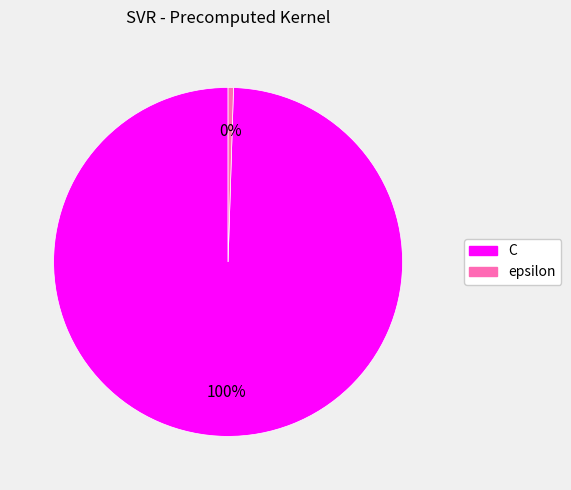

Which slice is the largest?

C